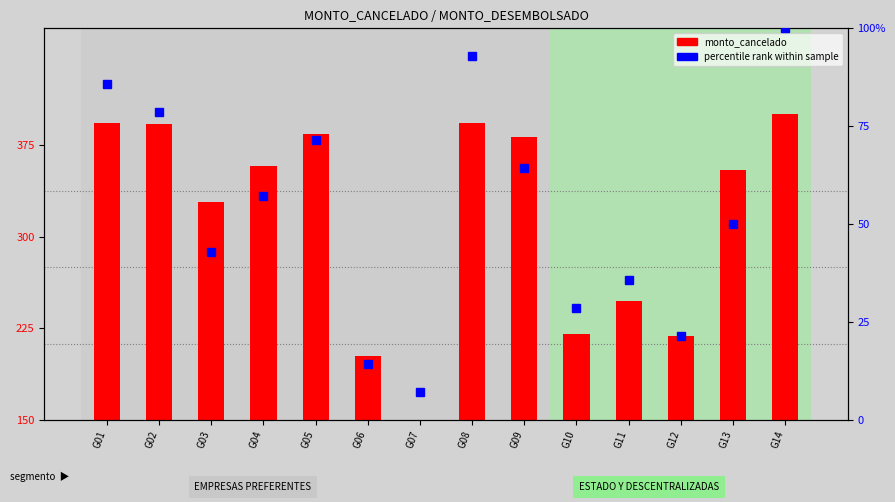

What is the change in value from G02 to G10?

-171.6